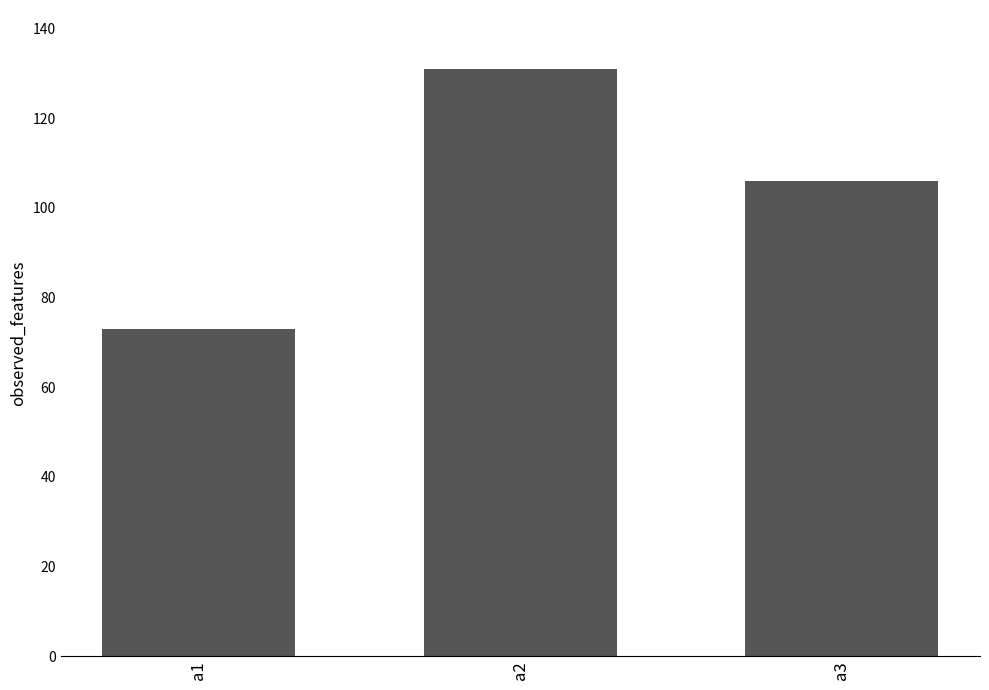

What is the change in value from a1 to a3?

+33